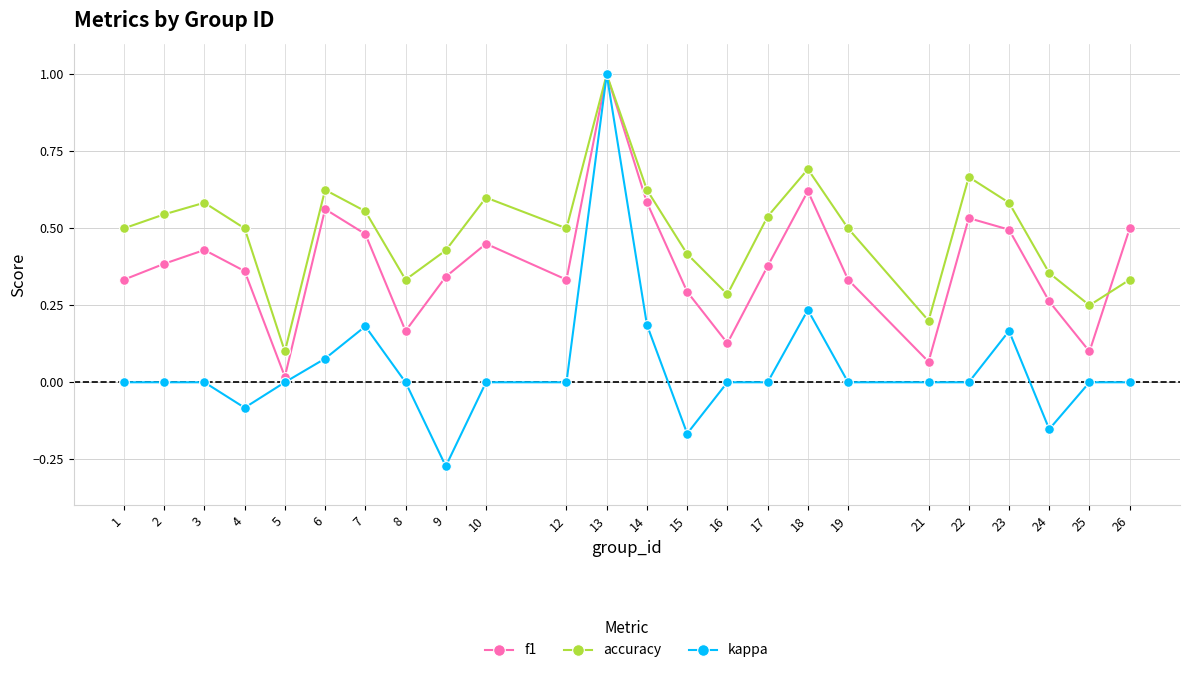

The kappa series shows 0.0 at 16. True or false?

True